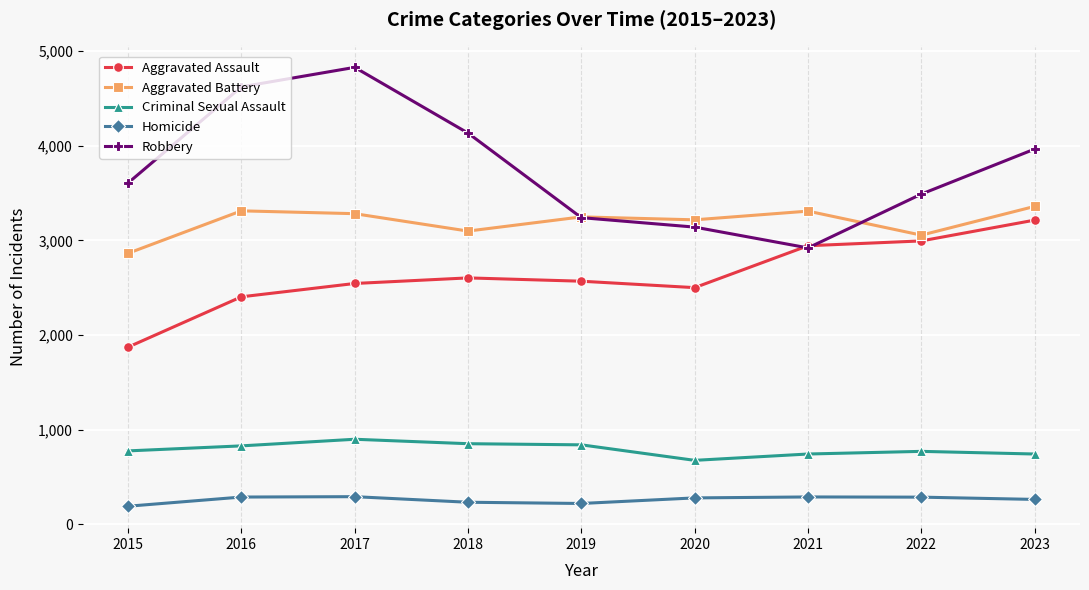

At which category does Robbery reach its first local valley?

2021